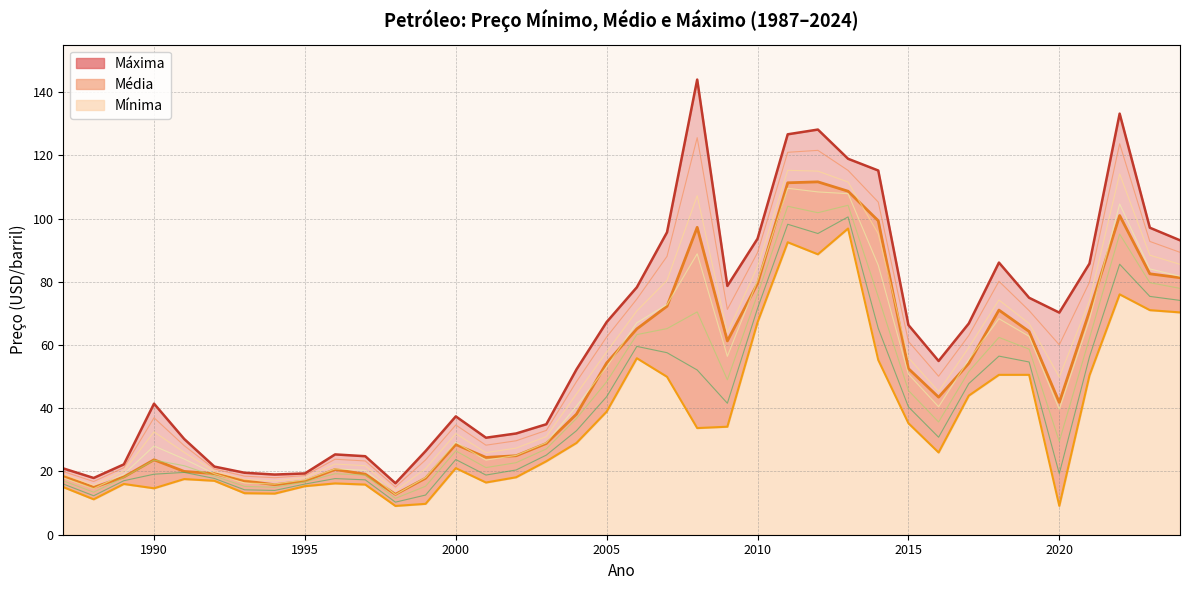

What is the sum of the Mínima values at 2015 and 2007?

85.2